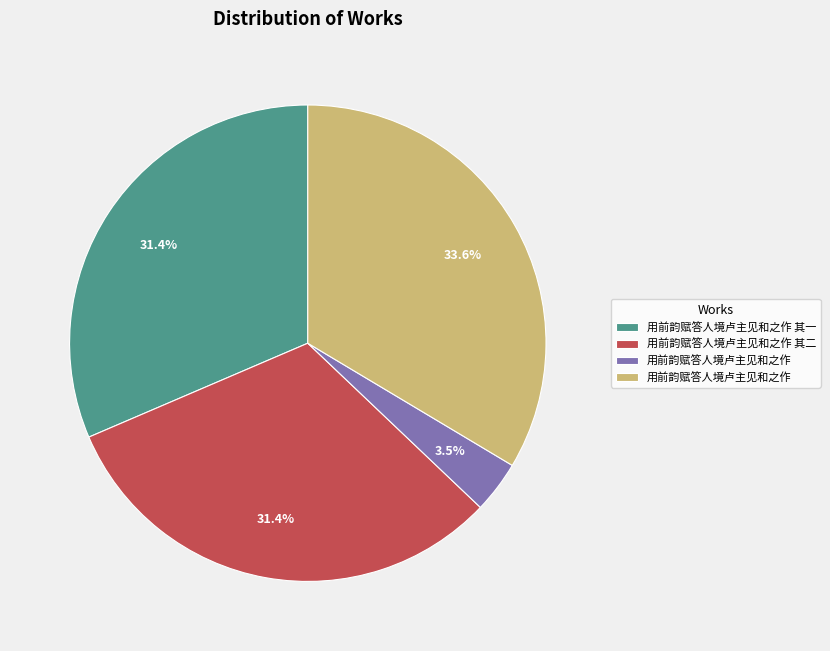

To the nearest percent, what is the difference between the largest and smallest slice percentages?

30%